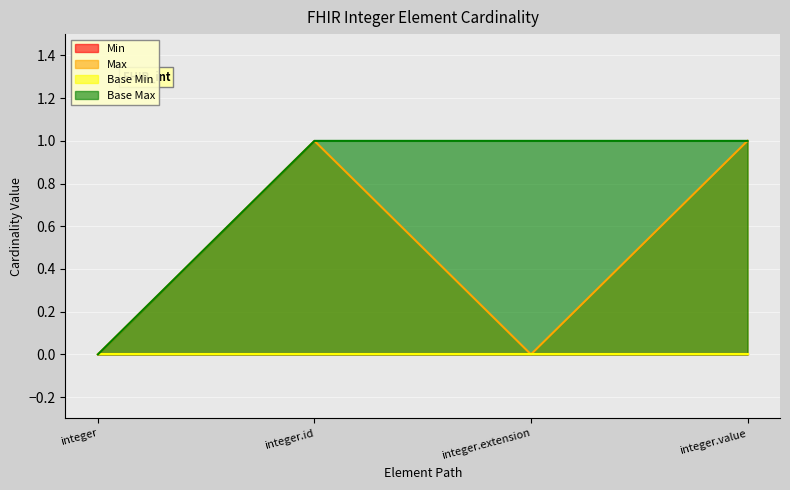

Which series has the largest total across all categories?

Base Max